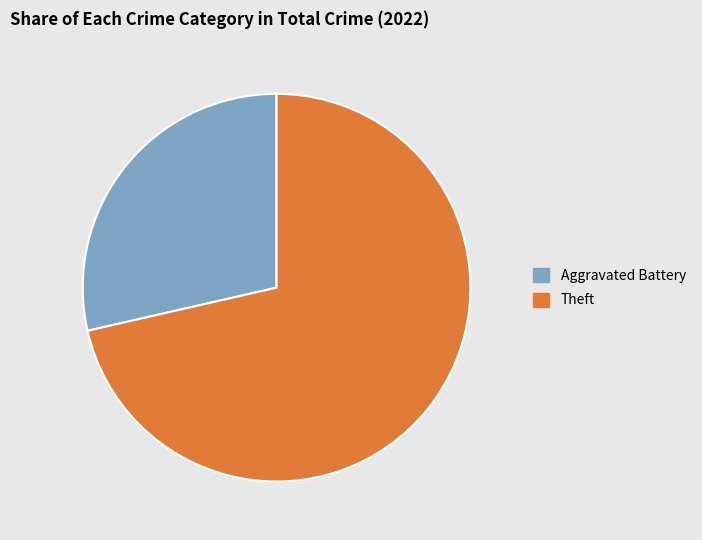

Is there a majority slice in this chart?

Yes